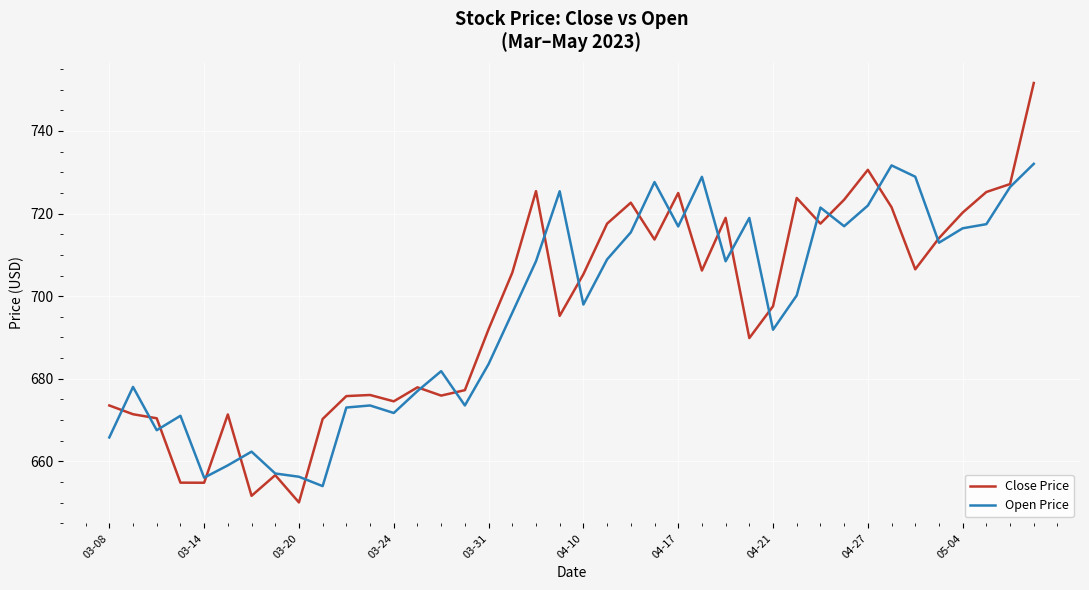

What is the smallest value displayed?

650.1